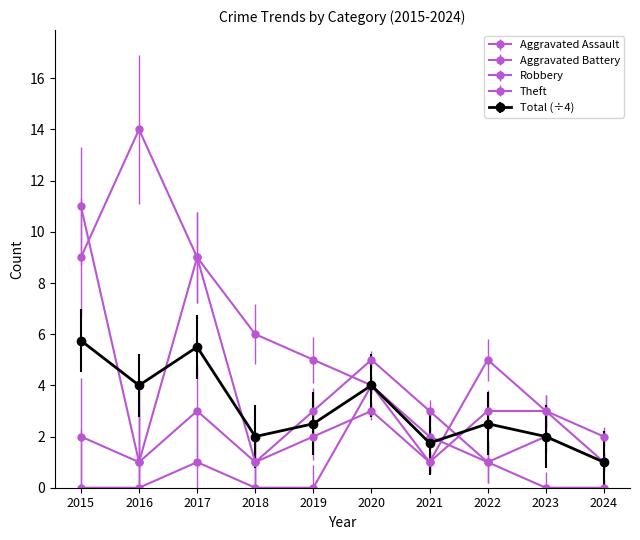

How many Aggravated Assault values are between 0 and 1?

8